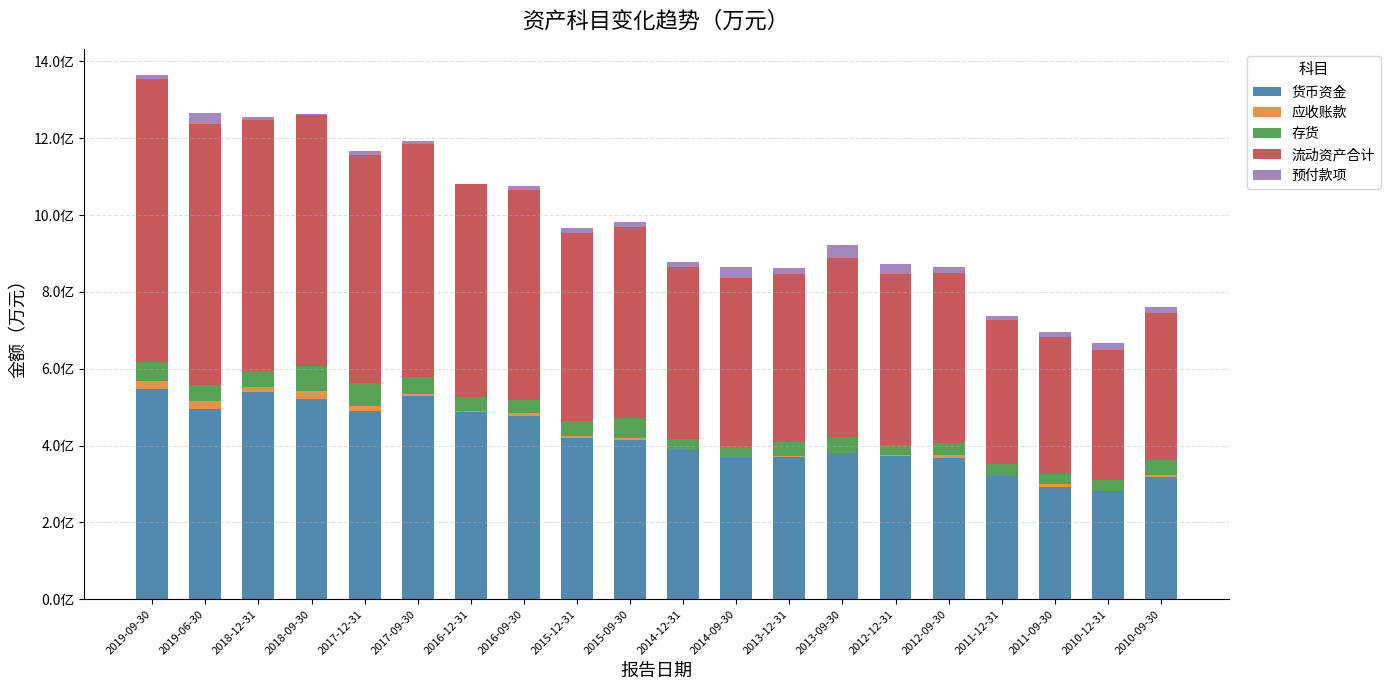

What is the label of the 6th bar from the right?

2012-12-31